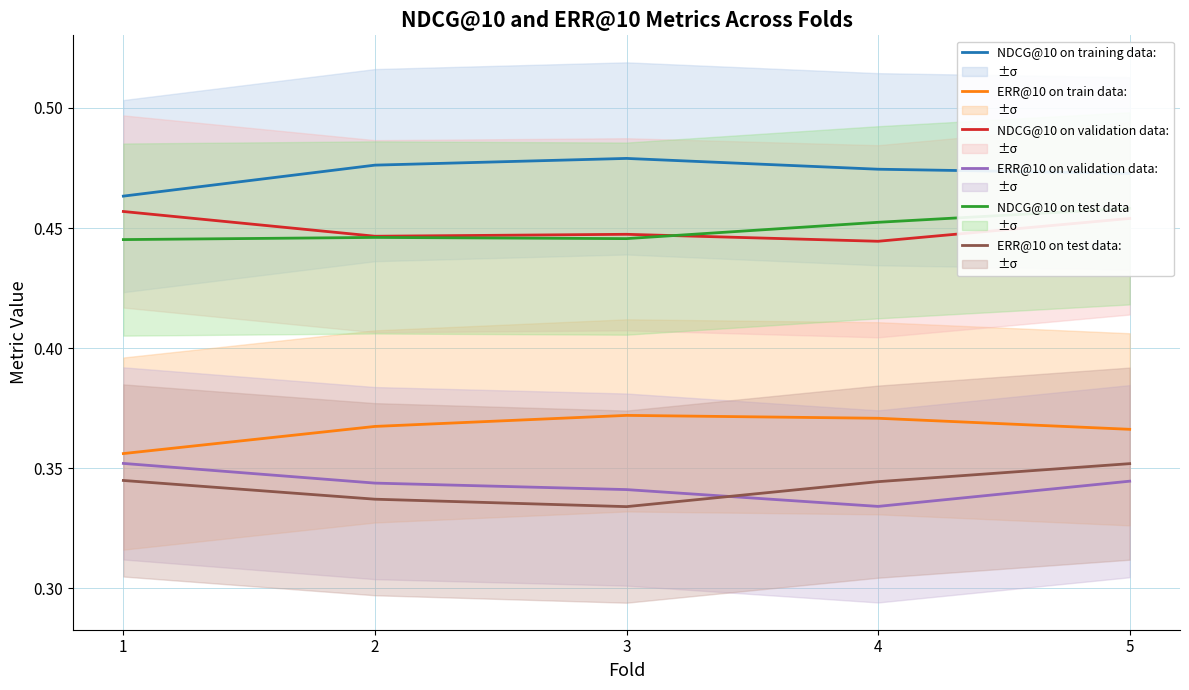

True or false: NDCG@10 on training data: and ERR@10 on train data: intersect in this chart.

False